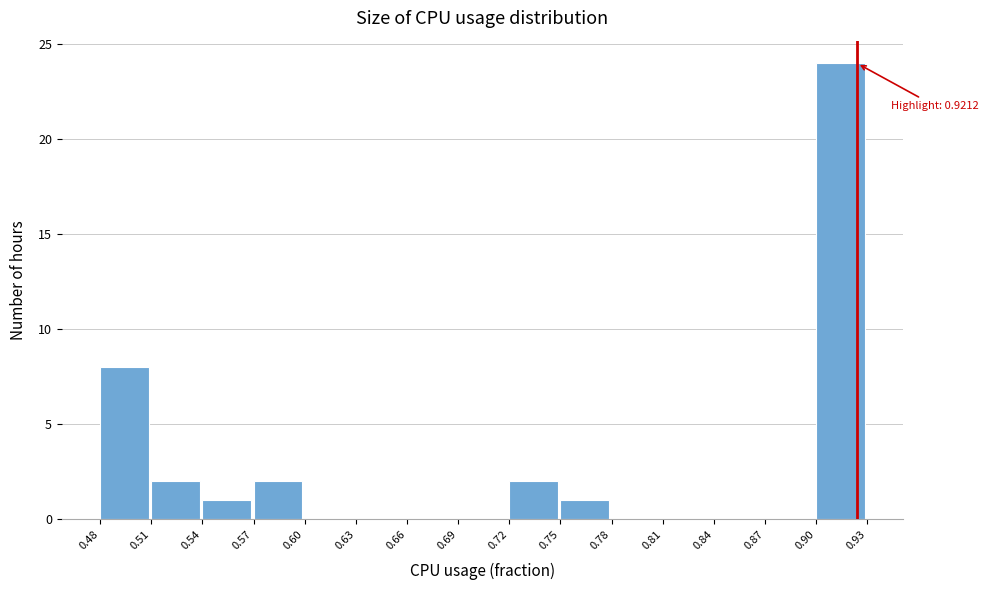

Which range on the x-axis has the tallest bar?

0.90 to 0.93